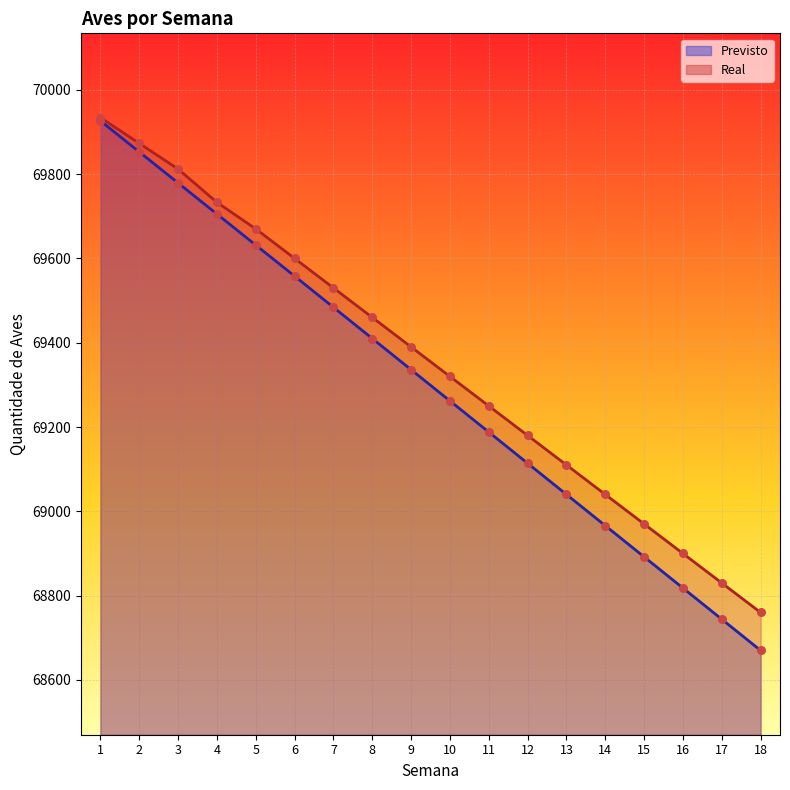

What is the total value across all series at 13?

138150.0